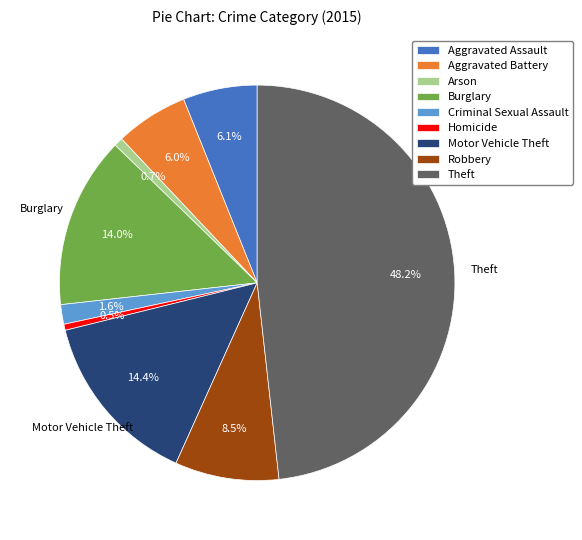

The Criminal Sexual Assault slice represents 2% of the pie. True or false?

True